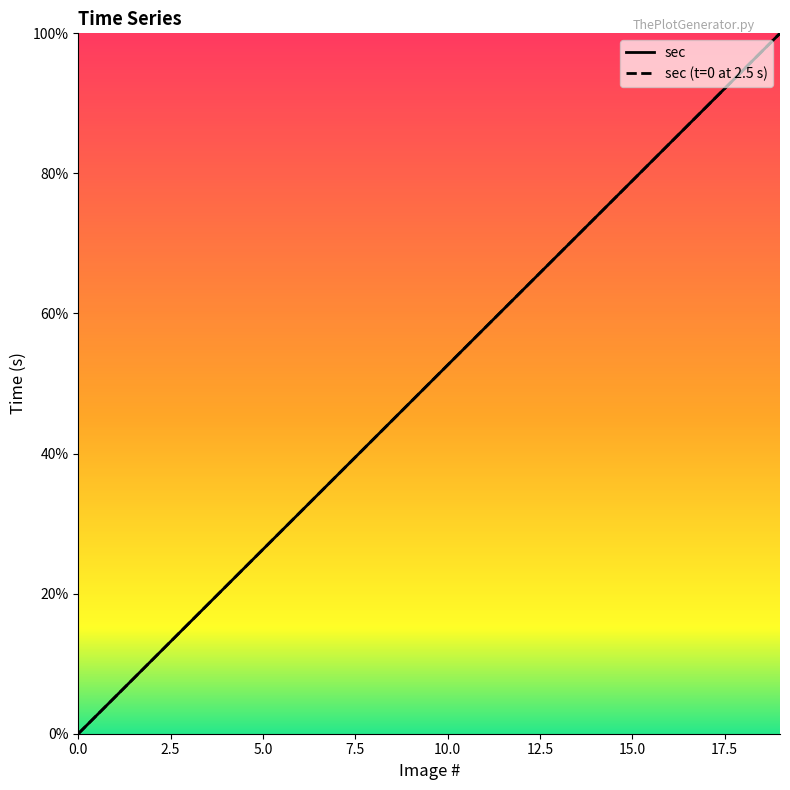

Reading right to left, list all the values displayed in this chart.

sec: 19=100.0	18=94.7	17=89.5	16=84.2	15=78.9	14=73.7	13=68.4	12=63.2	11=57.9	10=52.6	9=47.4	8=42.1	7=36.8	6=31.6	5=26.3	4=21.1	3=15.8	2=10.5	1=5.3	0=0.0
sec (t=0 at 2.5 s): 19=100.0	18=94.7	17=89.5	16=84.2	15=78.9	14=73.7	13=68.4	12=63.2	11=57.9	10=52.6	9=47.4	8=42.1	7=36.8	6=31.6	5=26.3	4=21.1	3=15.8	2=10.5	1=5.3	0=0.0